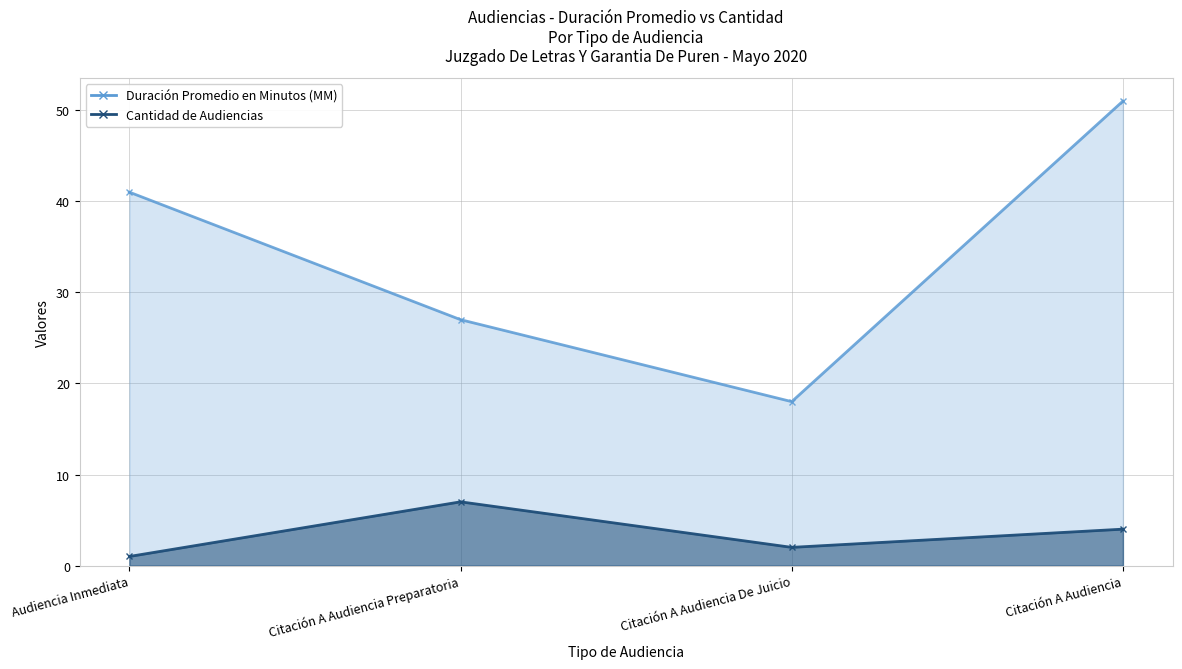

Is it true that Cantidad de Audiencias equals 7 at Citación A Audiencia Preparatoria?

True